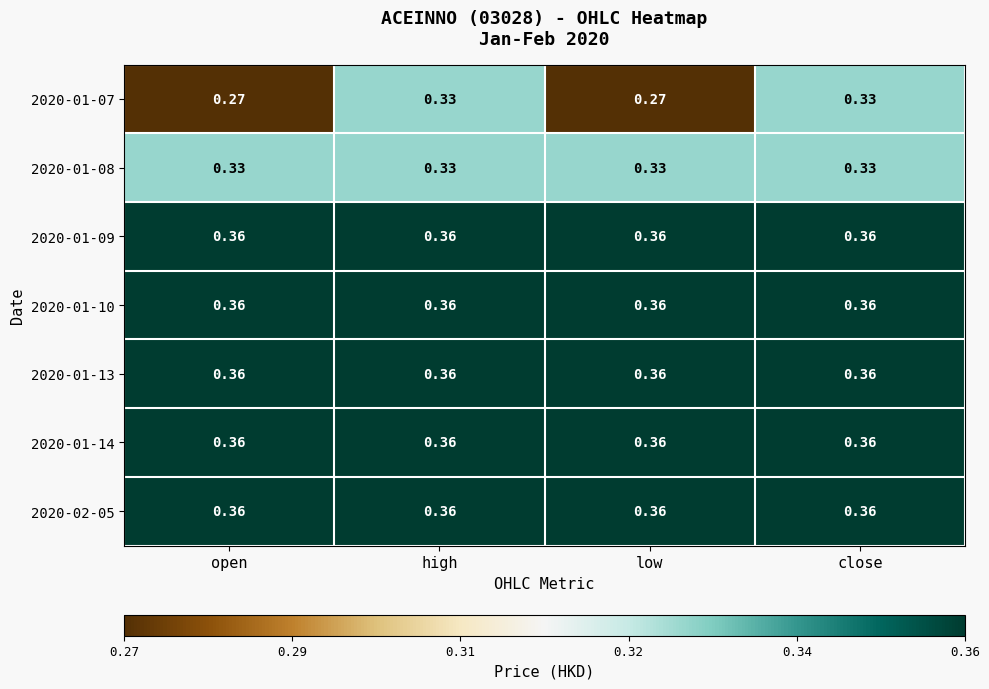

At how many categories does at least one series exceed 0?

4